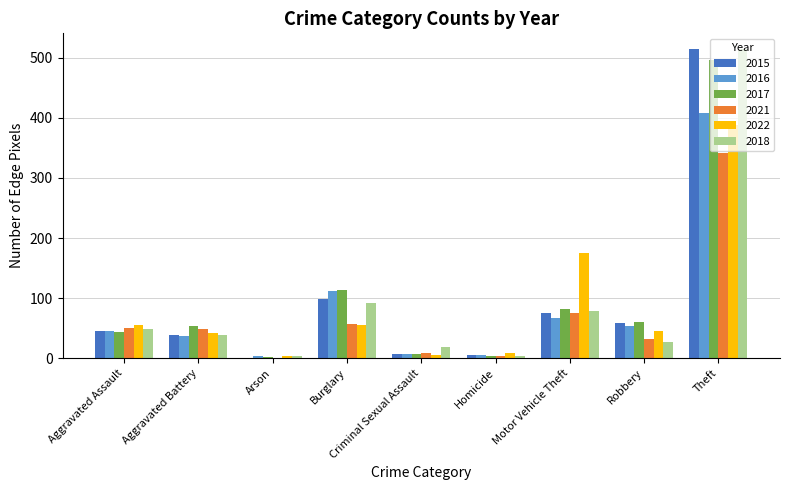

What is the maximum value shown in the chart?

515